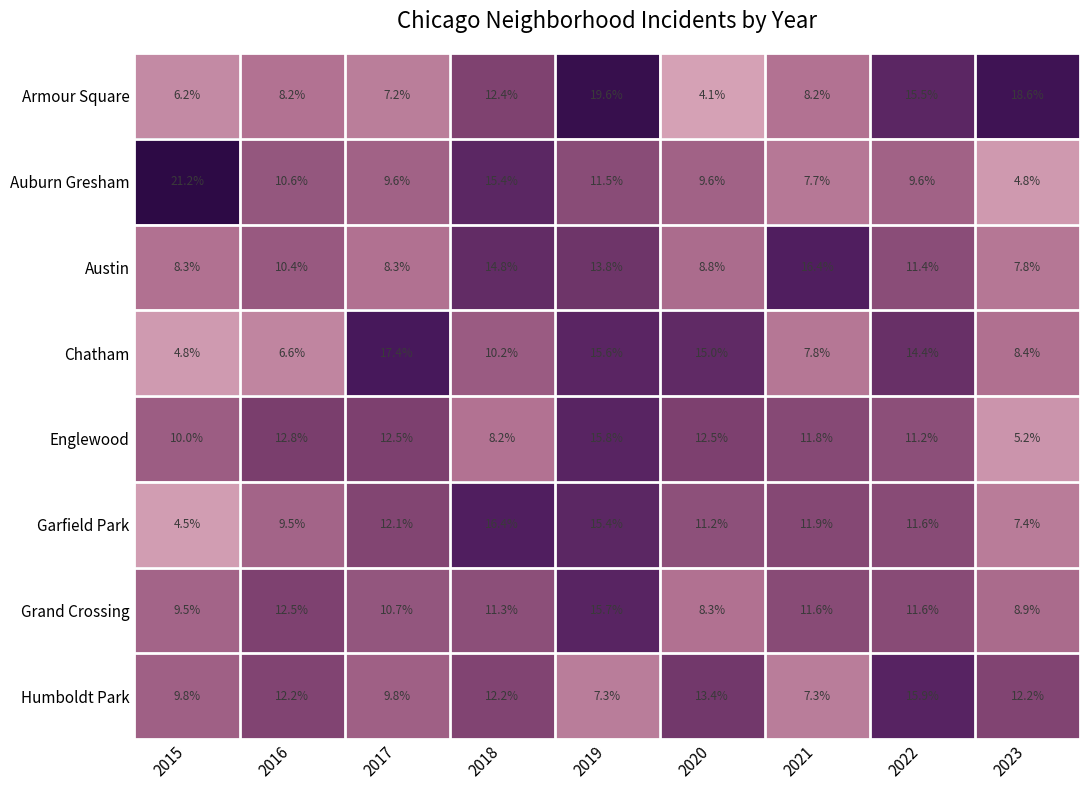

At which category does the chart reach its peak across all series?

2015